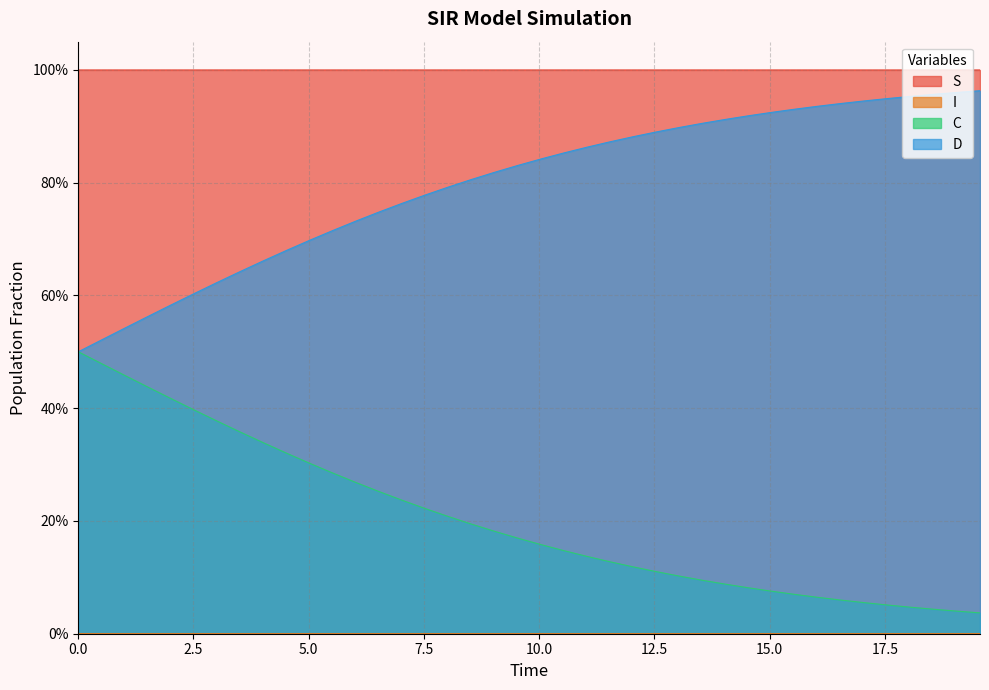

What is the difference between the maximum and minimum values in the C series?

0.5